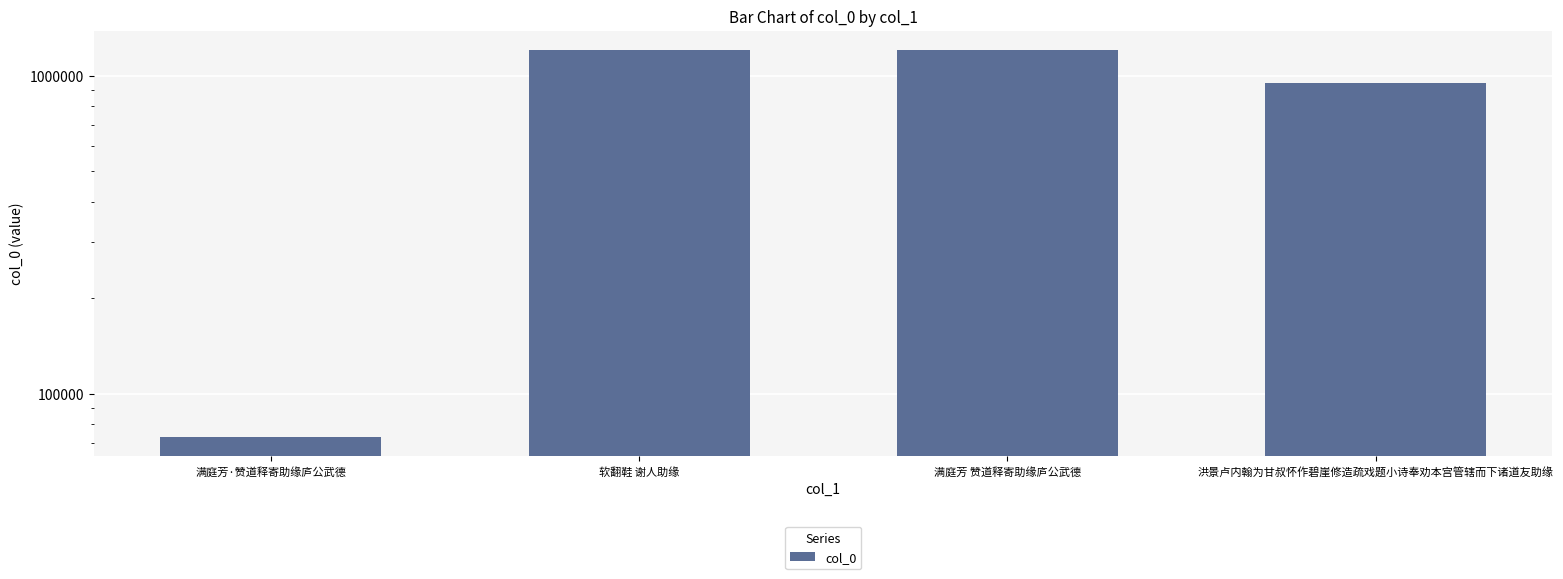

What is the difference between the values at 洪景卢内翰为甘叔怀作碧崖修造疏戏题小诗奉劝本宫管辖而下诸道友助缘 and 满庭芳·赞道释寄助缘庐公武德?

875164